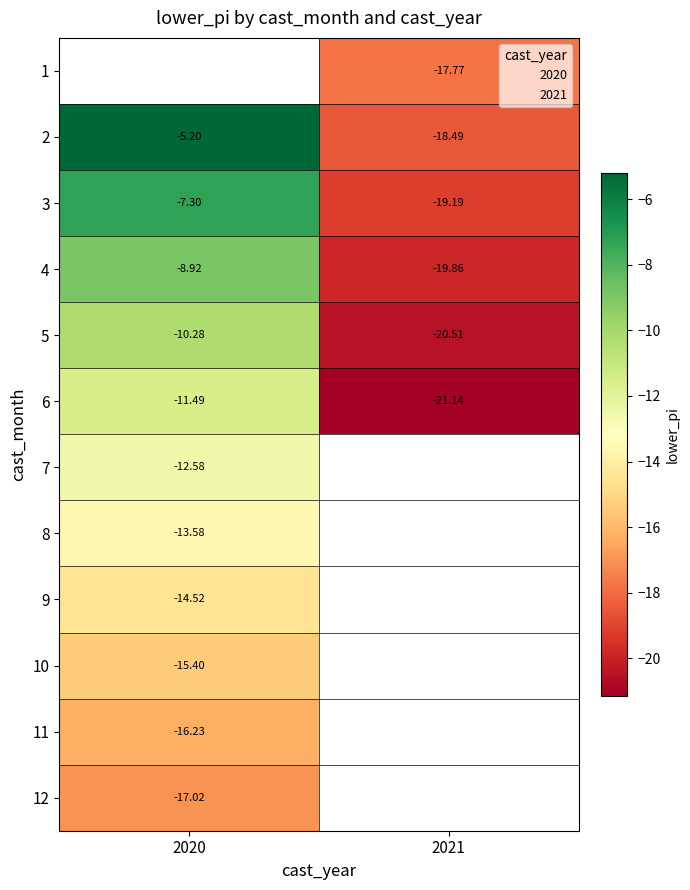

Is it true that 5 equals -10.3 at 2020?

True